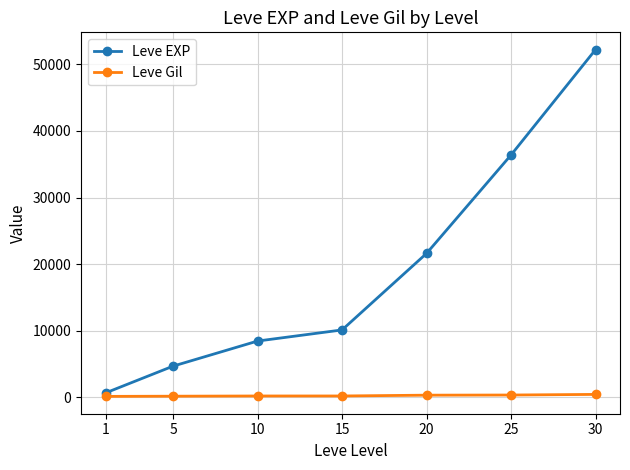

What is the difference between the Leve Gil values at 20 and 10?

123